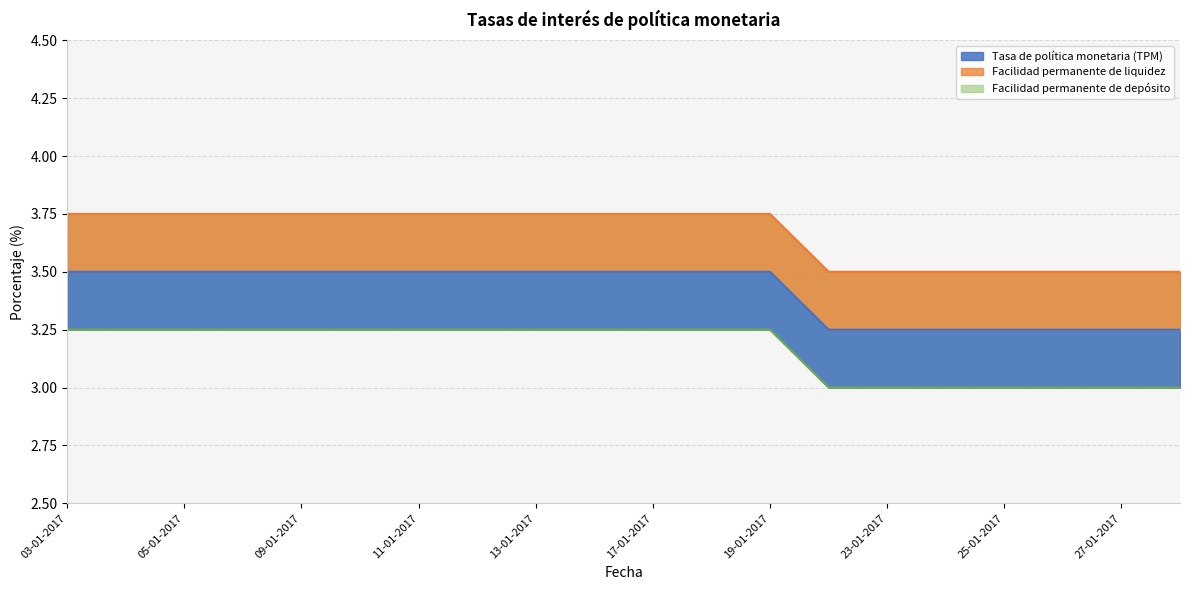

Approximately how many times larger is the value at 11-01-2017 compared to 03-01-2017?

1.0